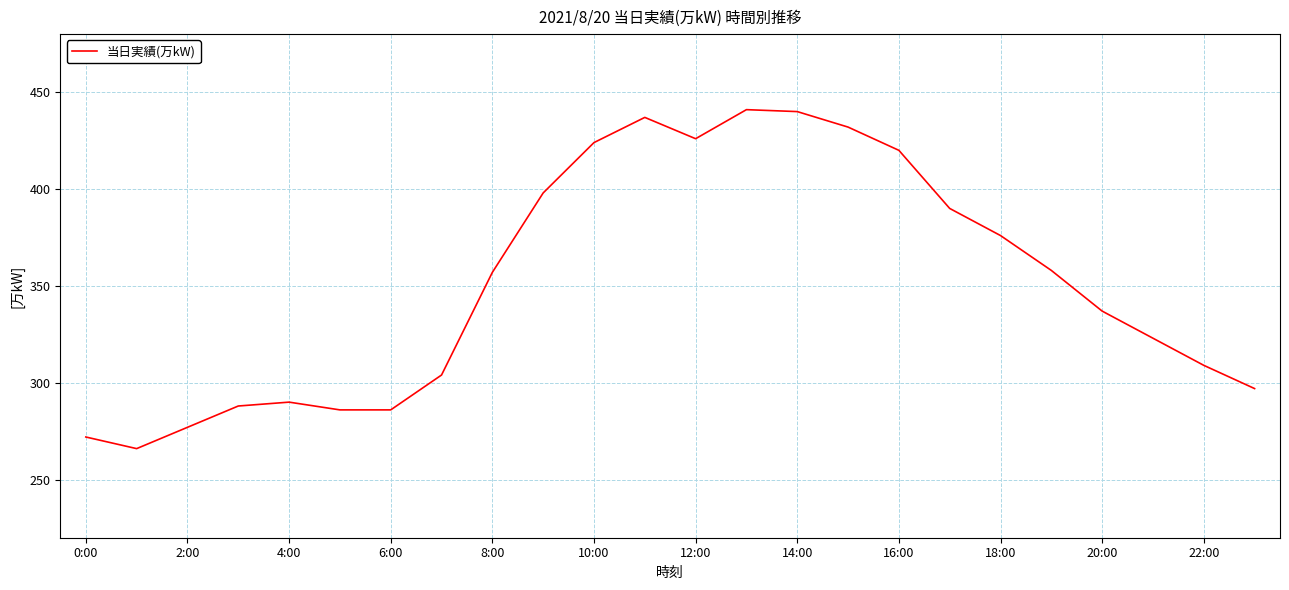

What is the greatest value displayed?

441